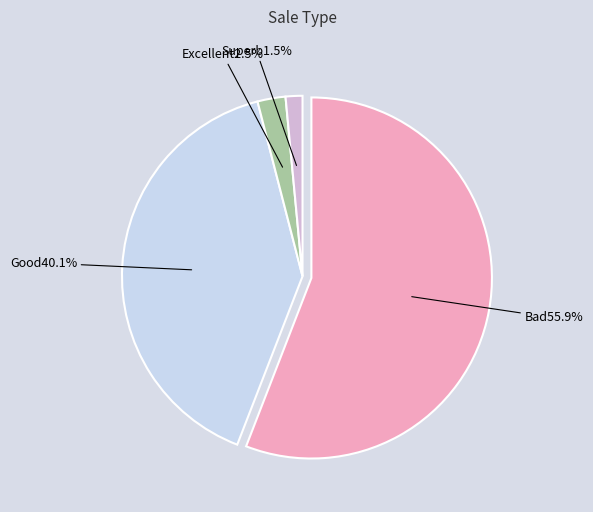

Count the number of slices in the pie.

4